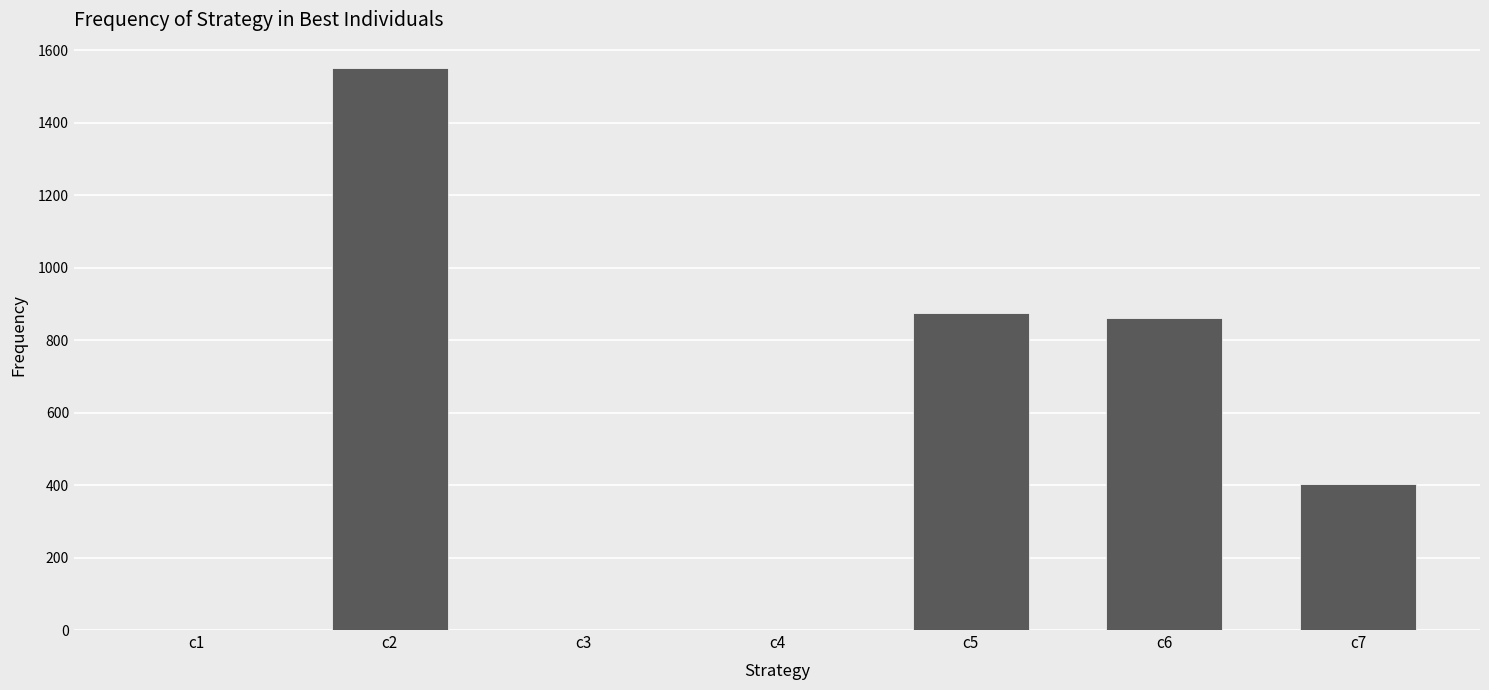

The value at c5 is 875.7. True or false?

True